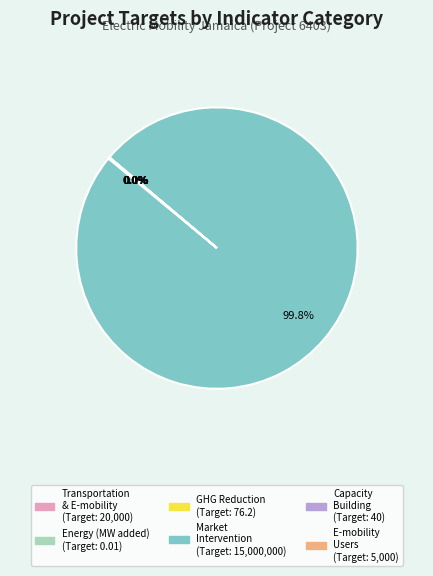

Does any single category account for the majority?

Yes